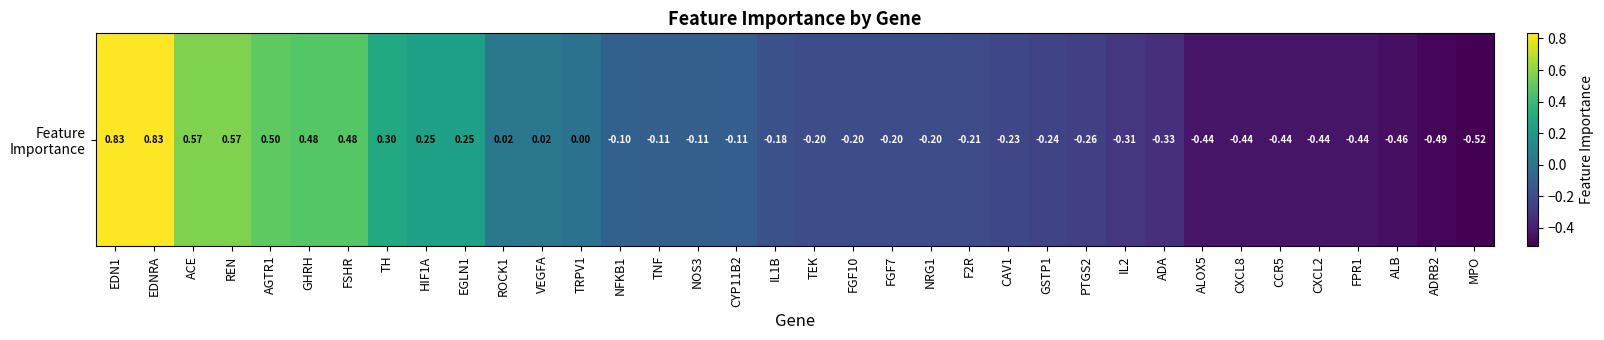

The value at ADA is -0.3. True or false?

True